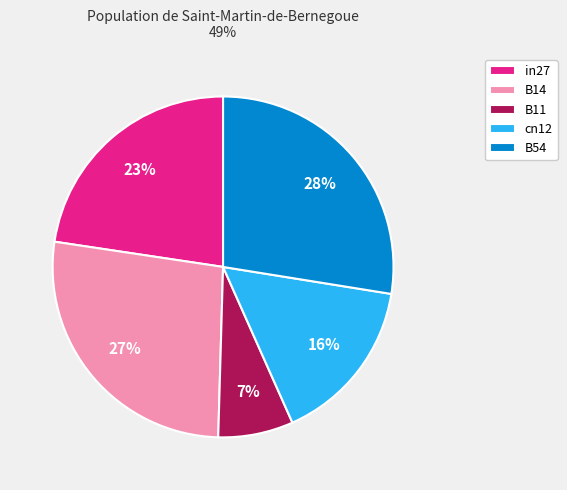

Is it true that B11 is 7% of the pie?

True